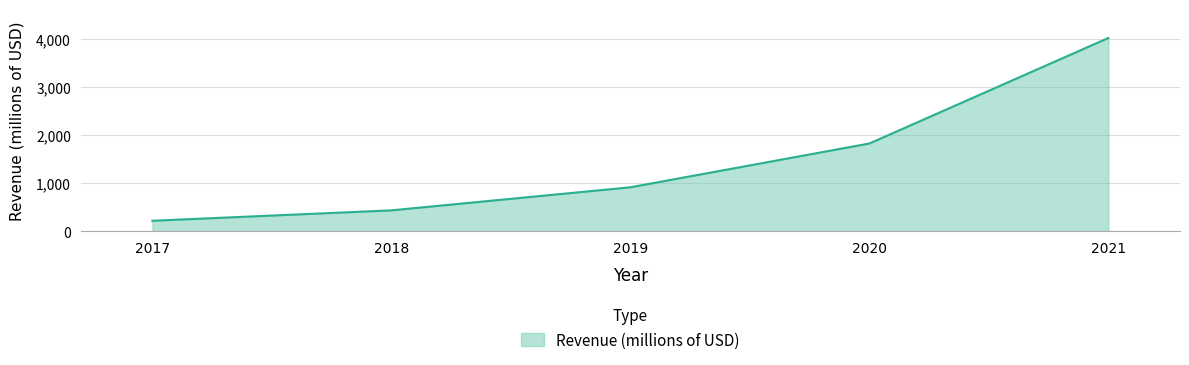

Which has a higher value, 2019 or 2017?

2019